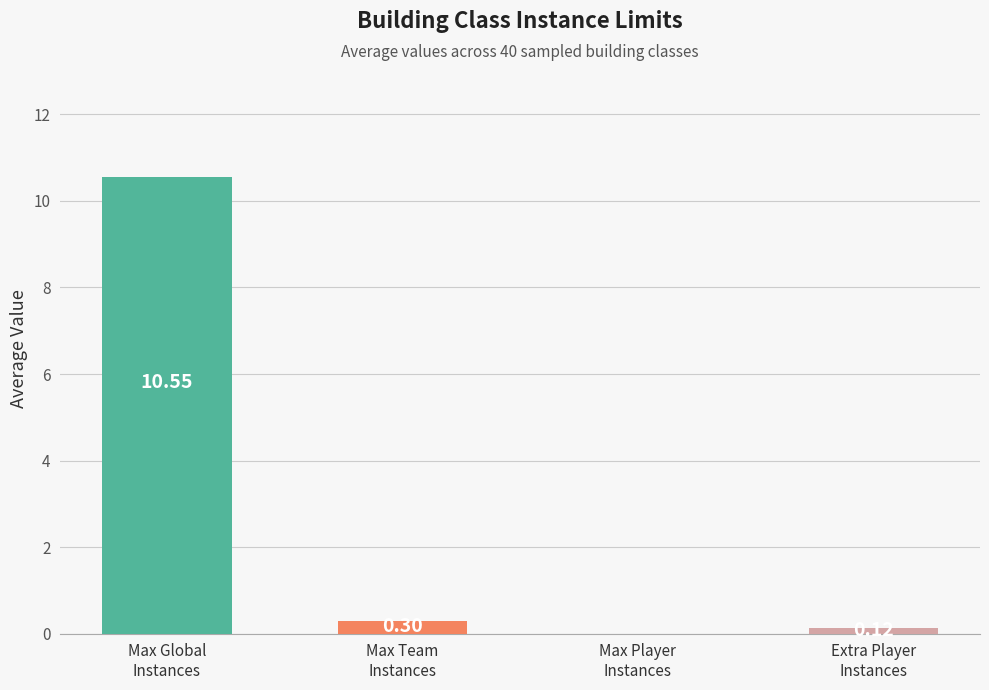

What is the sum of all values?

11.0